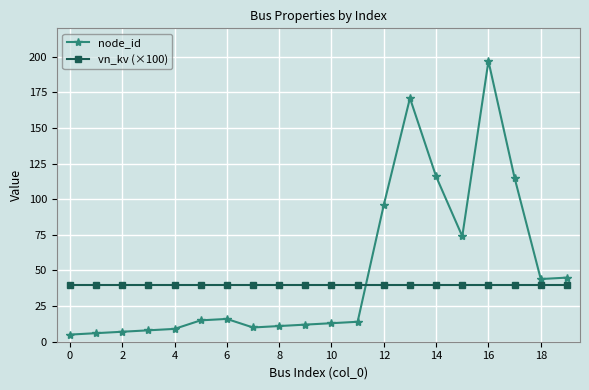

At how many categories does at least one series exceed 23?

20